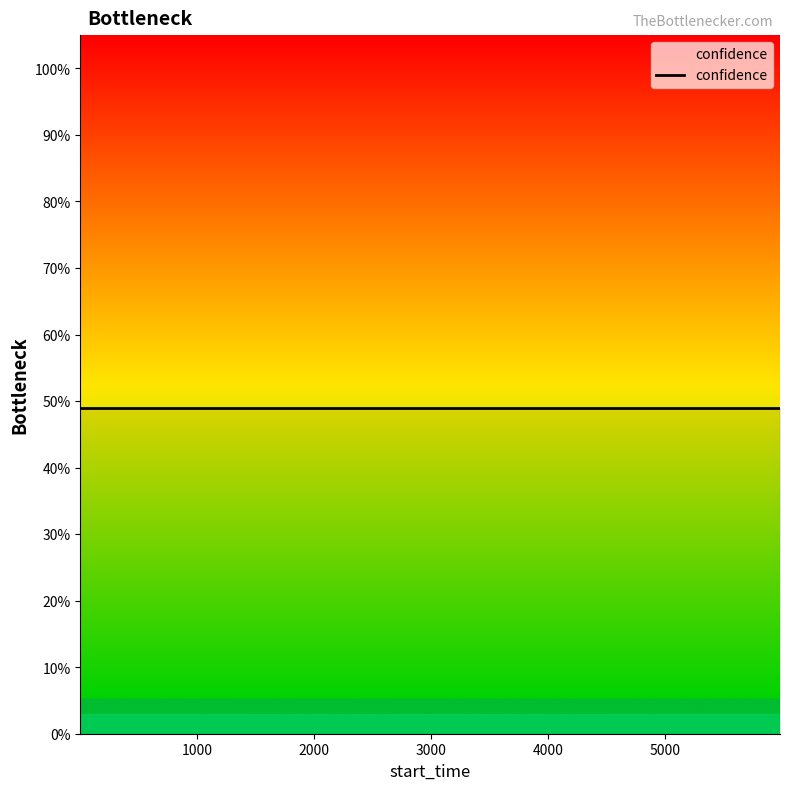

What is the greatest value displayed?

0.5